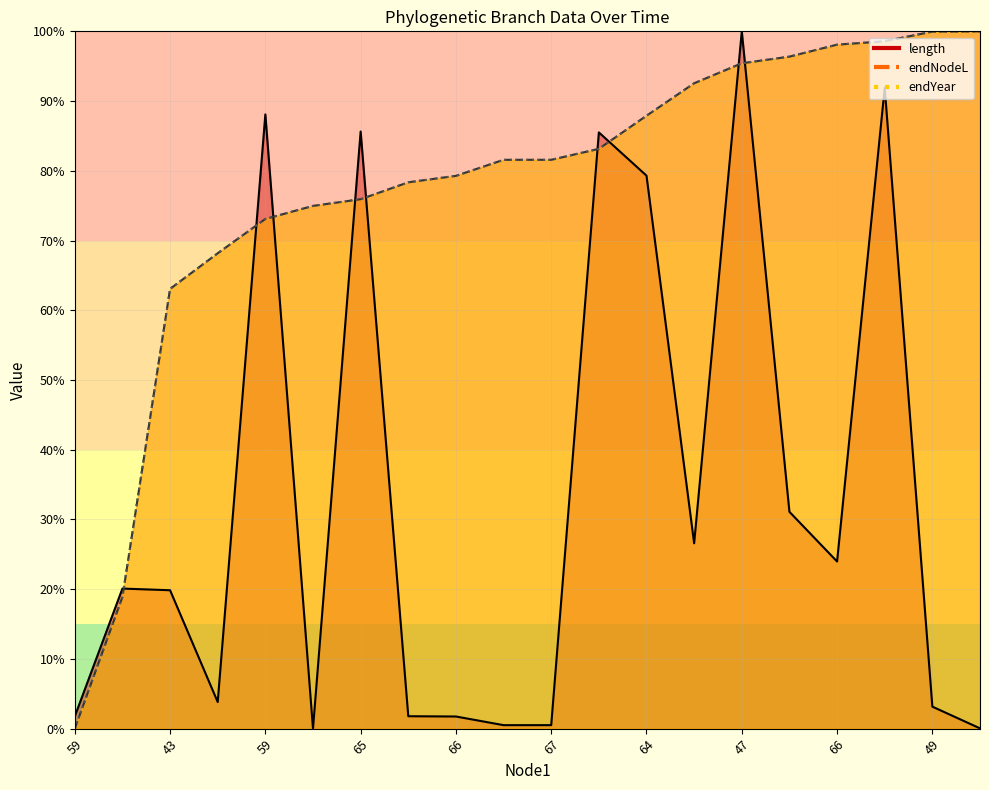

What is the total value across all series at 64?

255.1